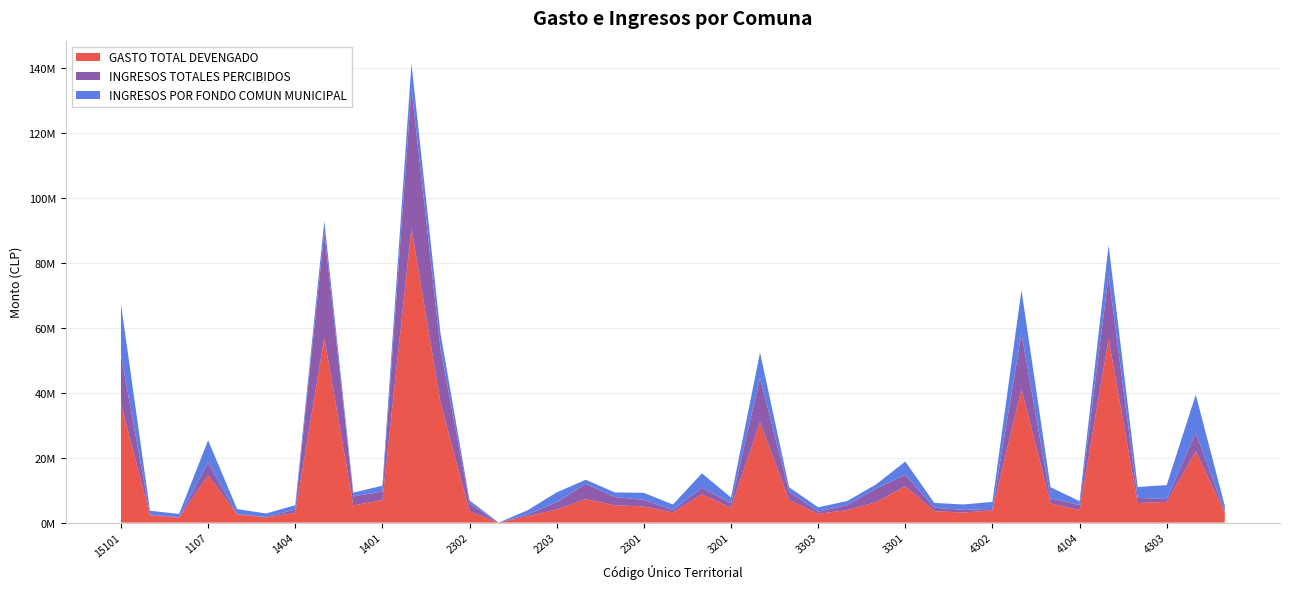

Reading left to right, transcribe all the data shown in this chart.

GASTO TOTAL DEVENGADO: 15101=36537237	15102=2230714	15201=1523335	1107=14586103	1402=2515654	1403=1595659	1404=2971468	1101=56998627	1405=5297005	1401=6949511	2101=90755859	2201=36946783	2302=3434050	2102=0	2202=1960567	2203=4059180	2103=7248086	2104=5315812	2301=4989317	3302=3107745	3102=8713749	3201=4542363	3101=30895736	3202=6976267	3303=2685155	3304=3870501	3103=6317007	3301=11213691	4103=3523997	4202=3088676	4302=3776720	4102=41215063	4201=5890095	4104=3811236	4101=56610004	4203=6020663	4303=6377684	4301=21947026	4105=3035118
INGRESOS TOTALES PERCIBIDOS: 15101=15072579	15102=239112	15201=132748	1107=3901264	1402=100516	1403=130919	1404=1077755	1101=32655889	1405=2764706	1401=2643983	2101=43144237	2201=16674365	2302=2491377	2102=0	2202=527768	2203=2226581	2103=4684656	2104=2543551	2301=2004263	3302=815264	3102=2020087	3201=1481752	3101=13614148	3202=2602754	3303=686224	3304=1529373	3103=4188377	3301=3543271	4103=1079343	4202=837364	4302=434607	4102=17101204	4201=1556739	4104=1597072	4101=19475132	4203=1581531	4303=899276	4301=5720886	4105=381948
INGRESOS POR FONDO COMUN MUNICIPAL: 15101=15764110	15102=1201618	15201=1013502	1107=6873284	1402=1540229	1403=1094716	1404=1332312	1101=3257415	1405=1180400	1401=1788194	2101=7501052	2201=4713468	2302=918384	2102=0	2202=1335028	2203=3020659	2103=1280736	2104=1444611	2301=2177394	3302=1657476	3102=4445430	3201=1716971	3101=7888531	3202=1319858	3303=1350590	3304=1253558	3103=1295494	3301=4066690	4103=1465711	4202=1662802	4302=2184538	4102=13322678	4201=3466500	4104=1200813	4101=9386327	4203=3379955	4303=4293276	4301=11735392	4105=1779892